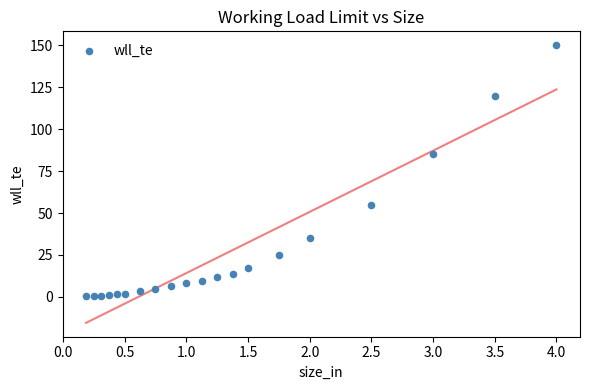

What is the range of Y values (max minus min)?

149.7